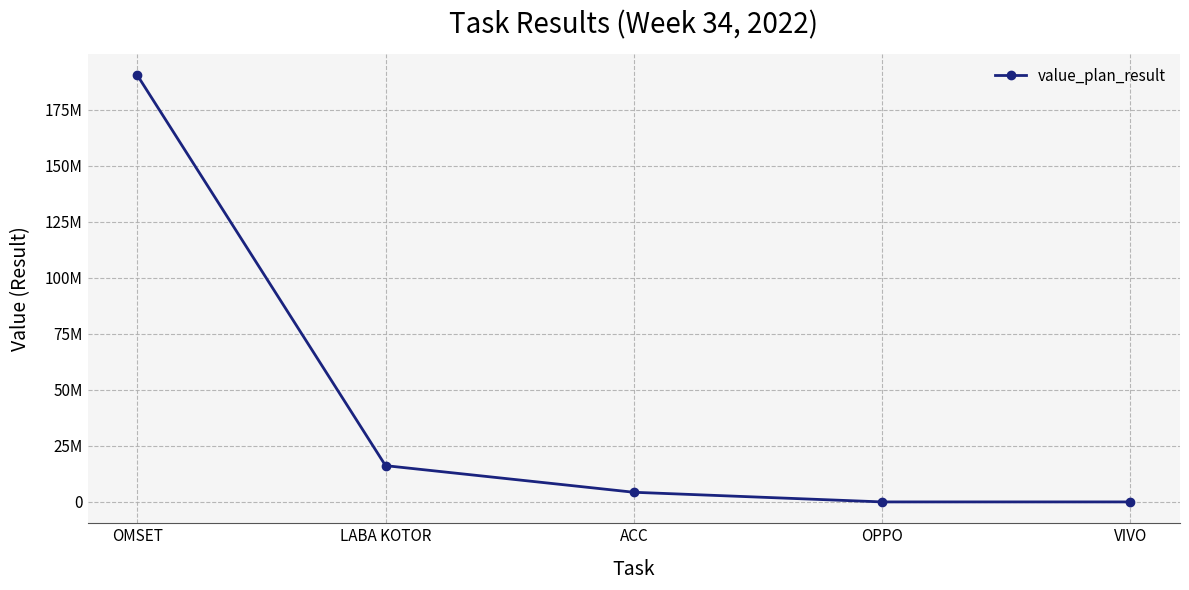

Reading left to right, list all the values displayed in this chart.

OMSET=190408677	LABA KOTOR=16184738	ACC=4305190	OPPO=18	VIVO=18